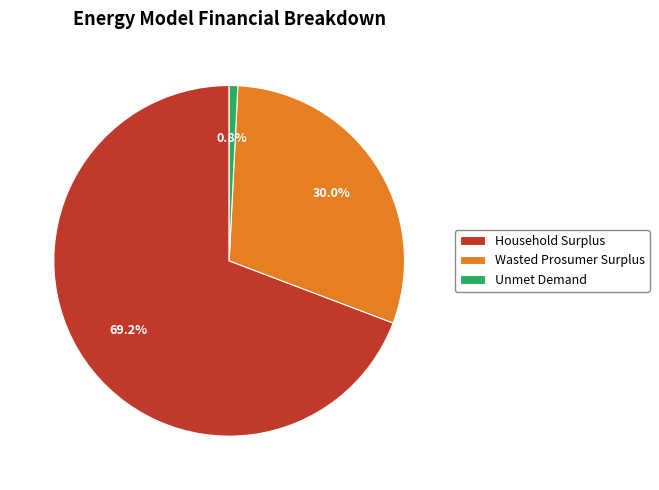

To the nearest percent, what portion does Household Surplus represent?

69%